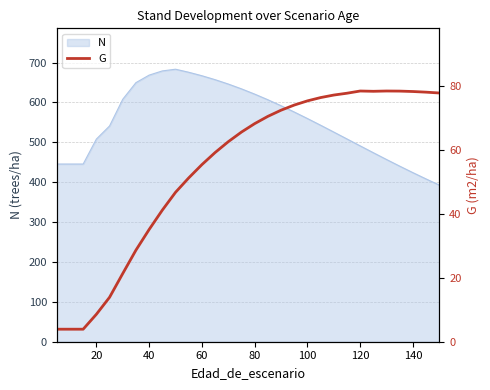

What is the lowest value of the N series?

392.8